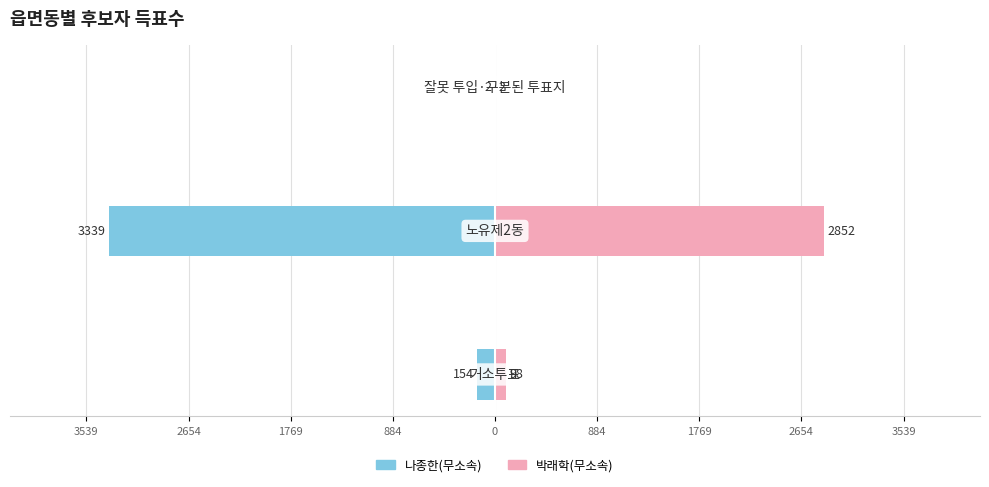

What are all the series names shown in the legend?

나종한(무소속), 박래학(무소속)